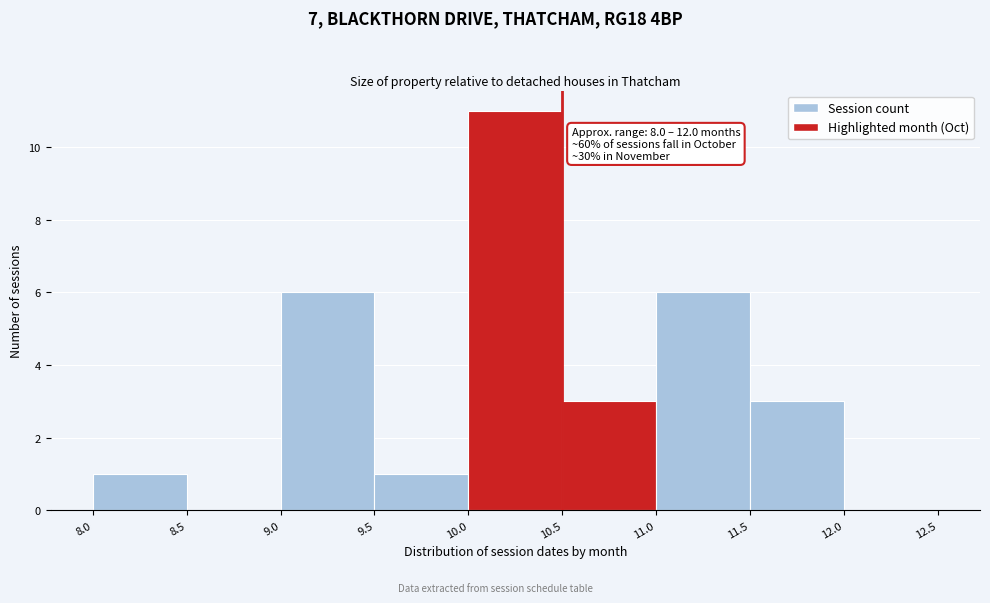

Which range on the x-axis has the tallest bar?

10.0 to 10.5